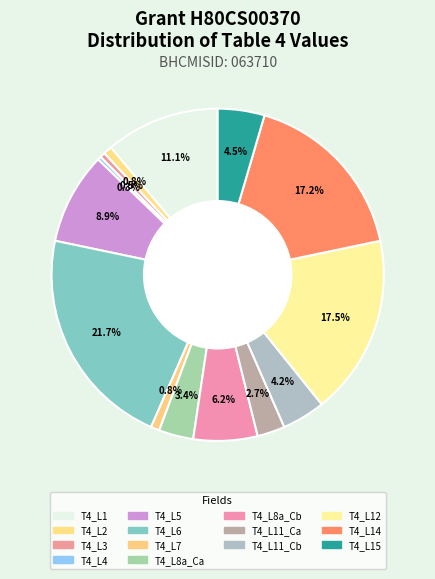

Count the number of slices in the pie.

14